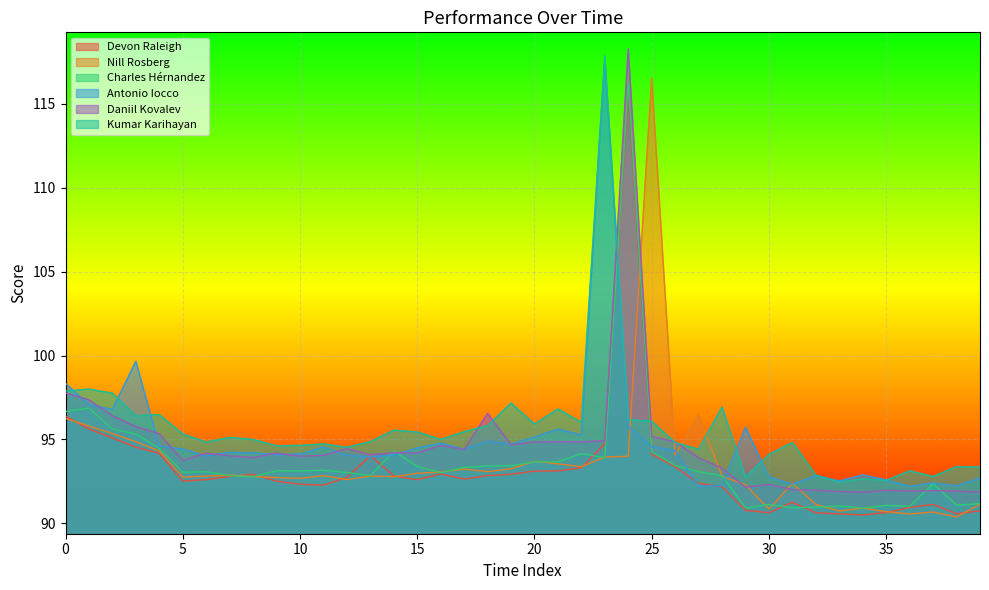

How many values in the Charles Hérnandez series are below 93?

15